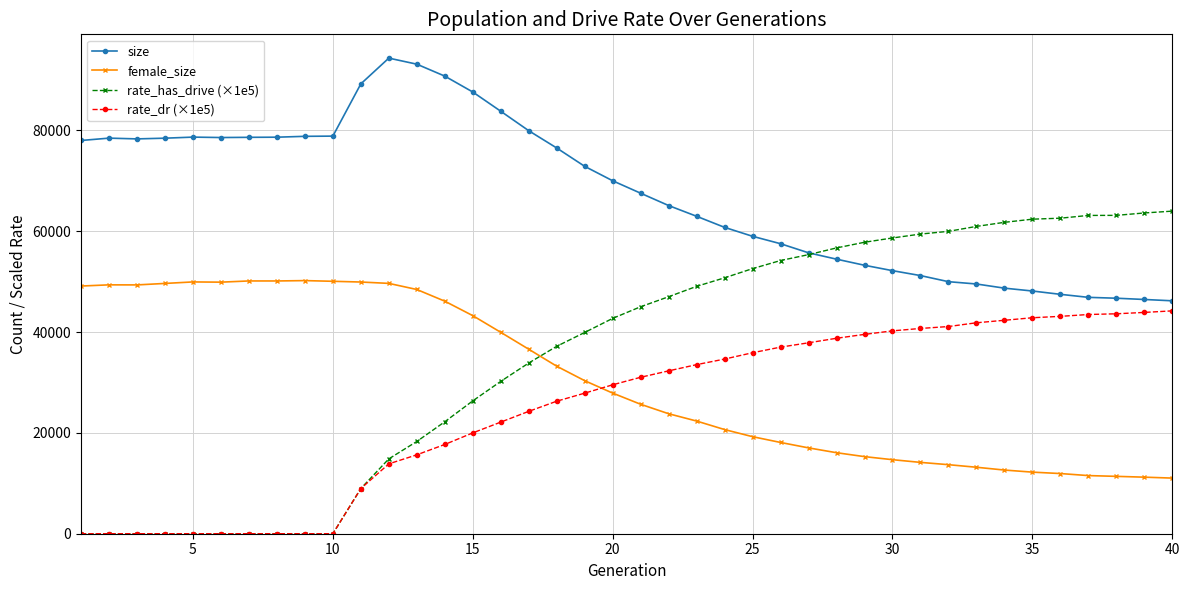

What is the maximum value for rate_has_drive (×1e5)?

63972.8